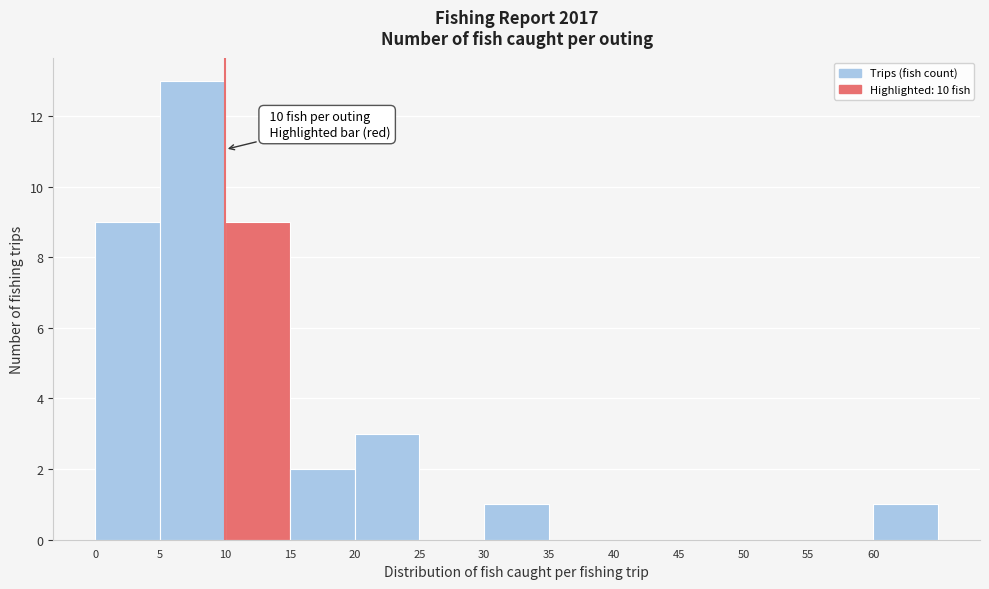

Over which range of the x-axis is the bar tallest?

5 to 10